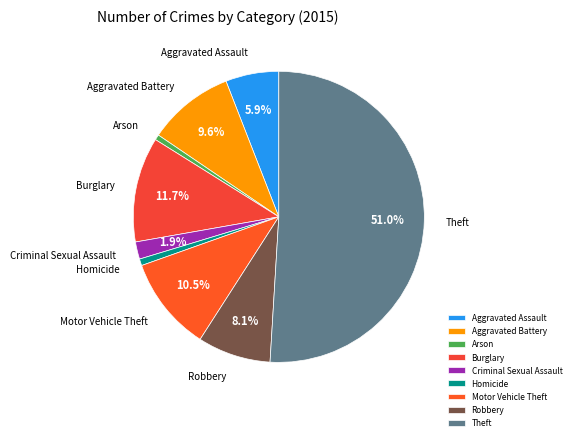

Approximately how many times larger is the value at Arson compared to Aggravated Battery?

0.1